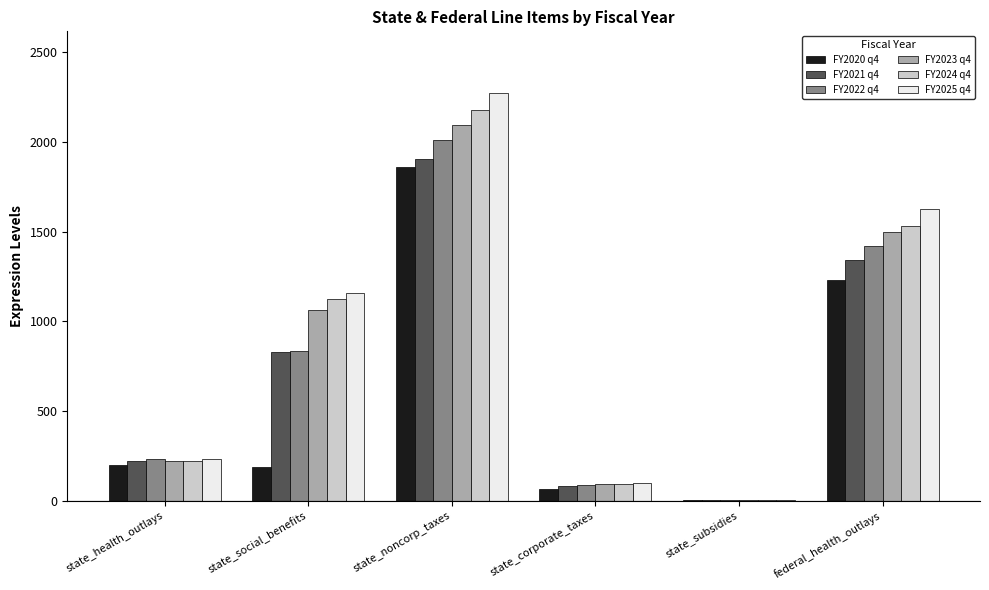

What is the sum of all FY2023 q4 values?

4962.8